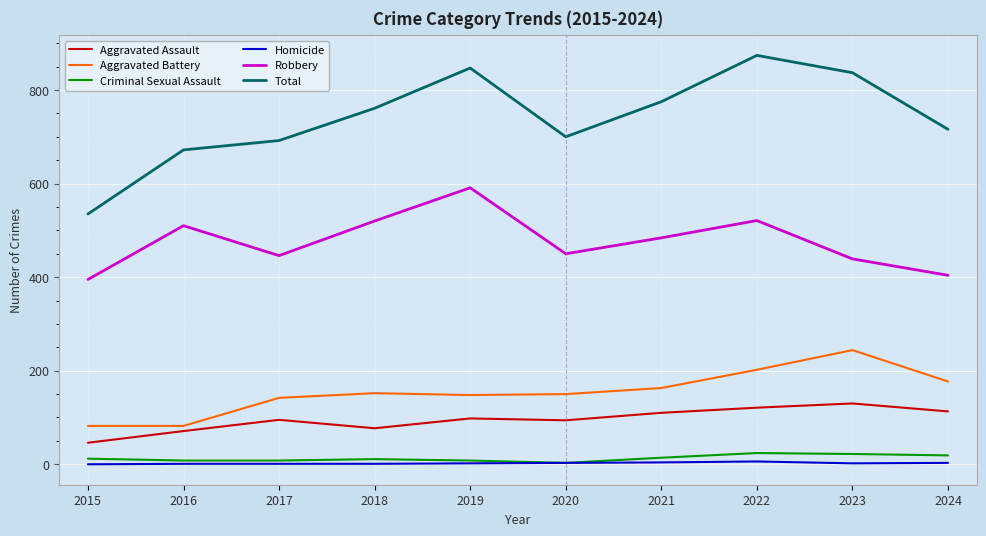

What is the difference between the maximum and second lowest values in the Homicide series?

5